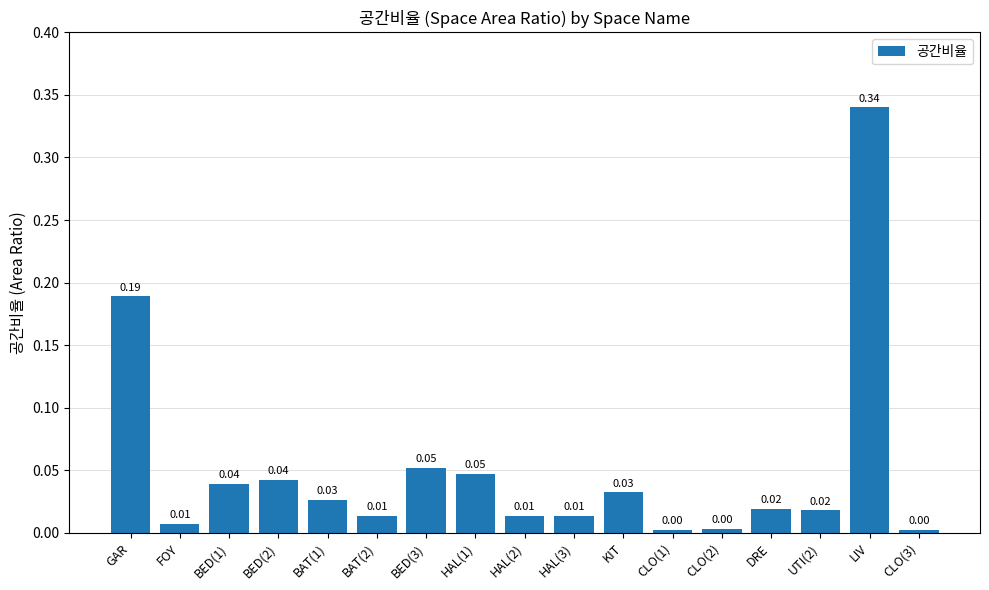

True or false: the data shows 0.0 at CLO(1).

True